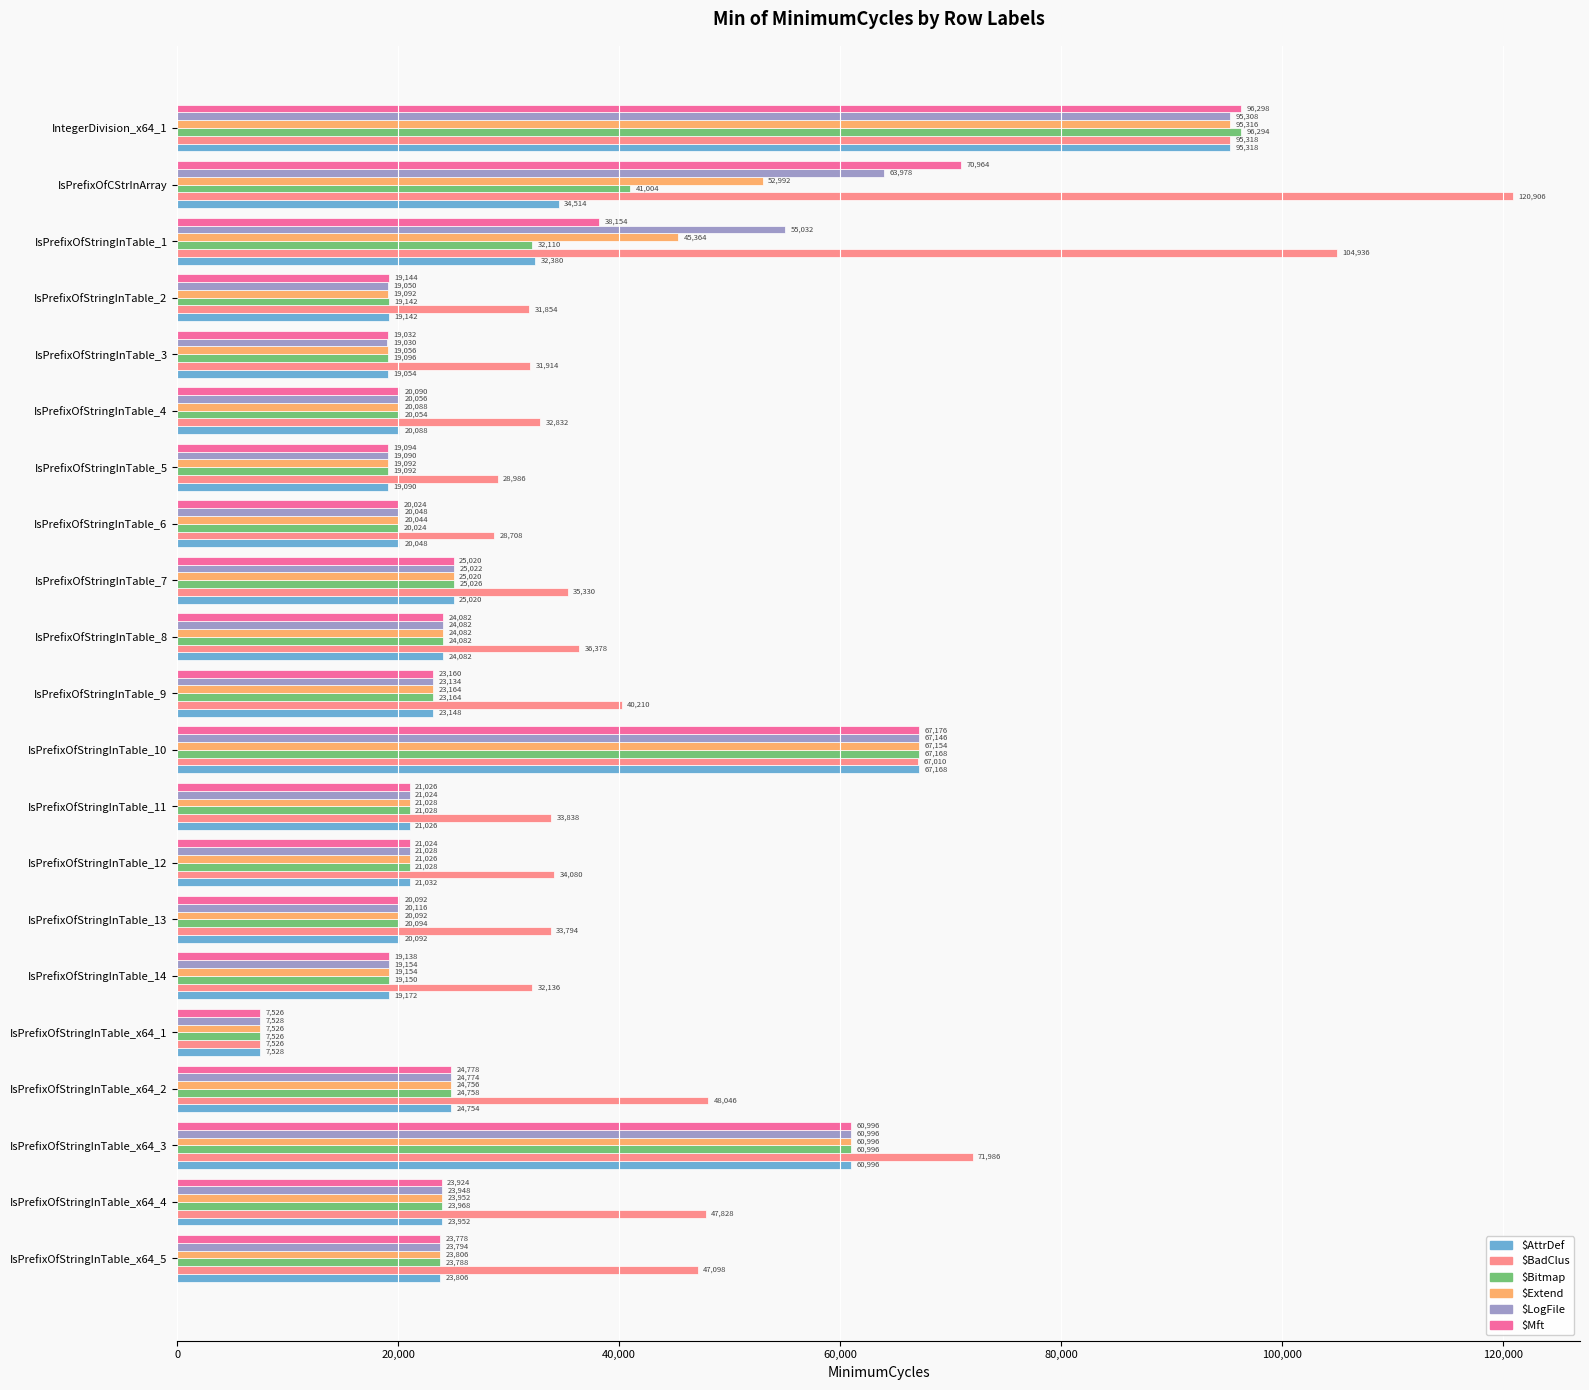

What is the difference between the maximum and second lowest values in the $Extend series?

76260